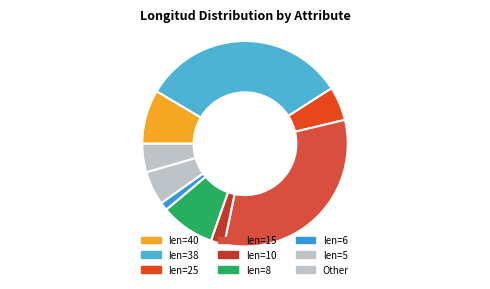

Does any single category account for the majority?

No